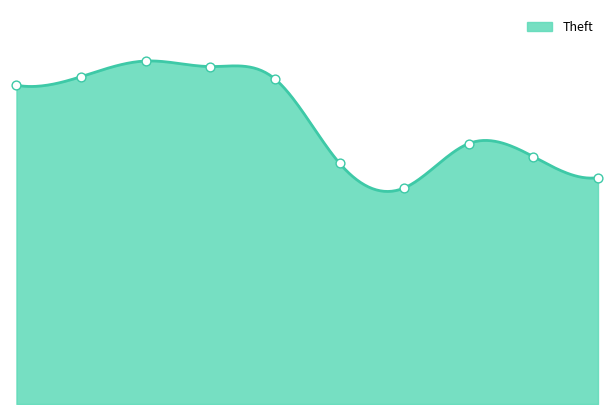

Between 2017 and 2021, which is larger?

2017